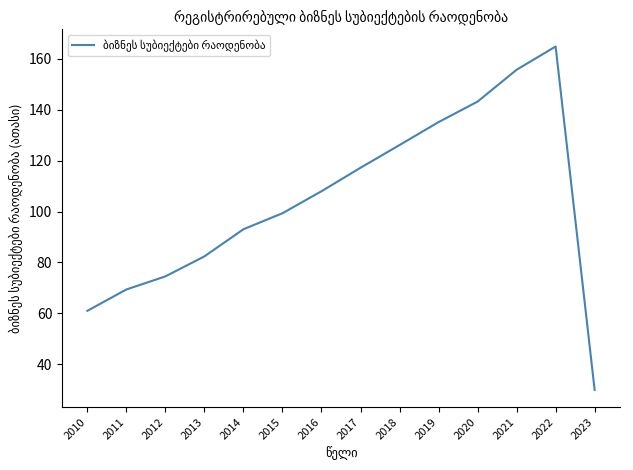

What is the difference between the second highest and minimum values?

125.8